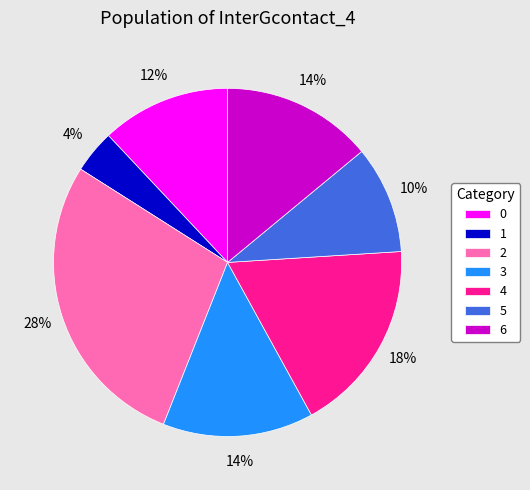

To the nearest percent, what percentage of the pie is 3?

14%